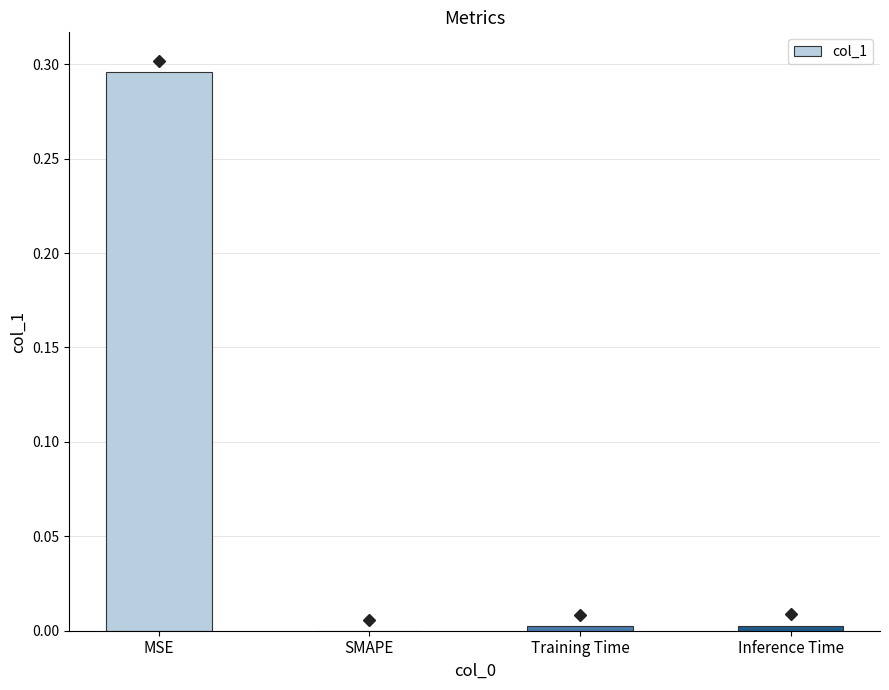

Which has a higher value, SMAPE or MSE?

MSE